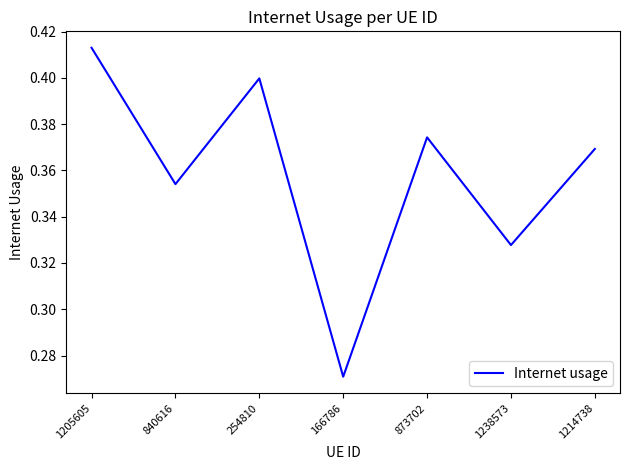

Does the chart have visible grid lines?

No